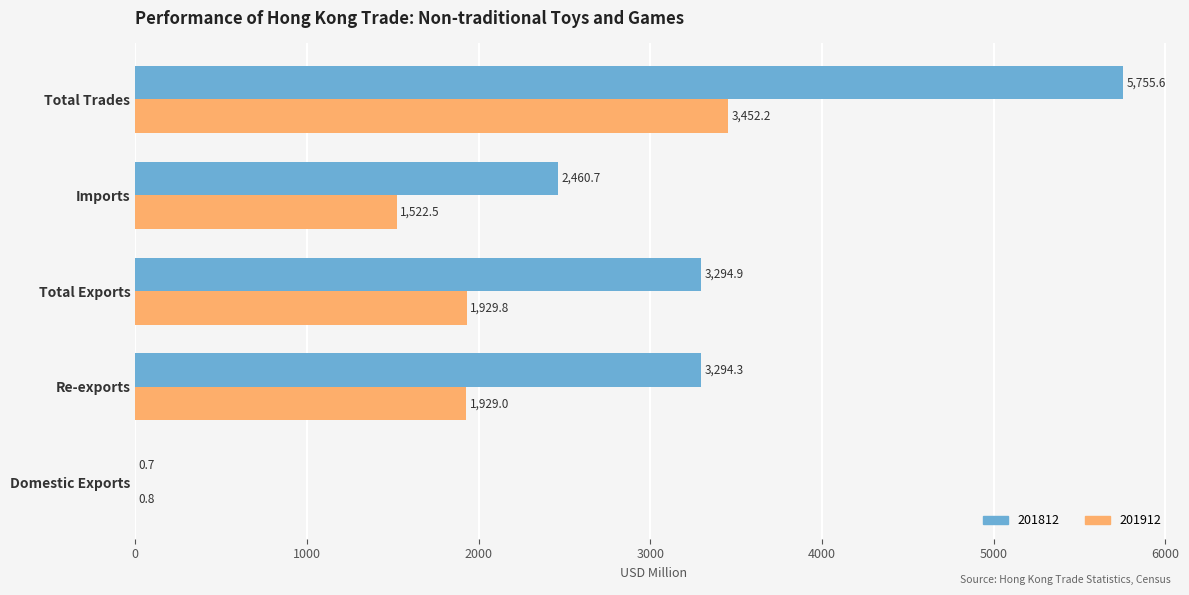

Which series has the widest spread of values?

201812